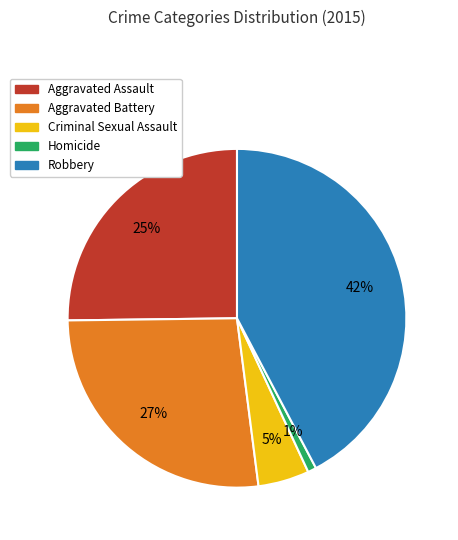

Between Criminal Sexual Assault and Robbery, which is larger?

Robbery